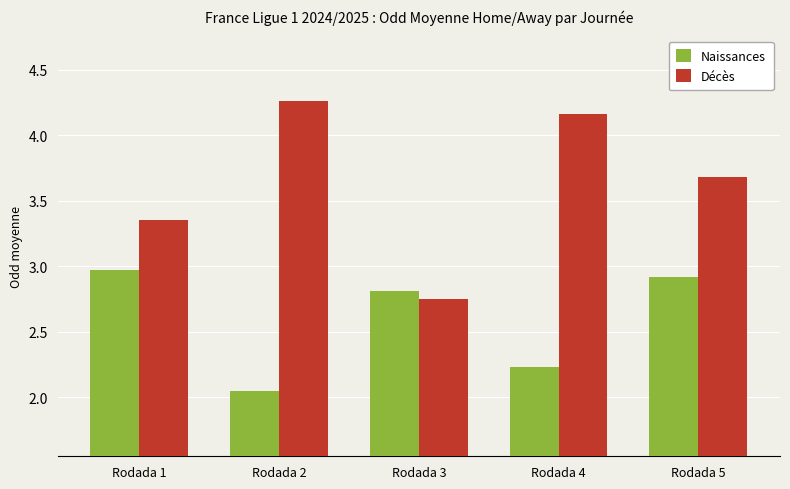

Which series has the widest spread of values?

Décès